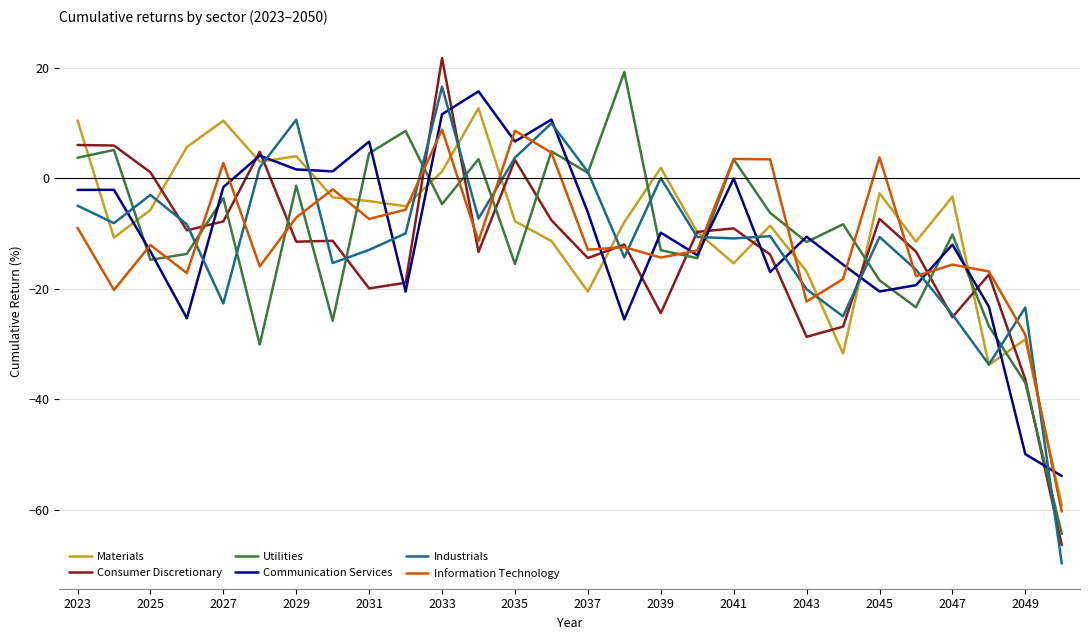

In Industrials, how many points are higher than both neighbors (excluding endpoints)?

8